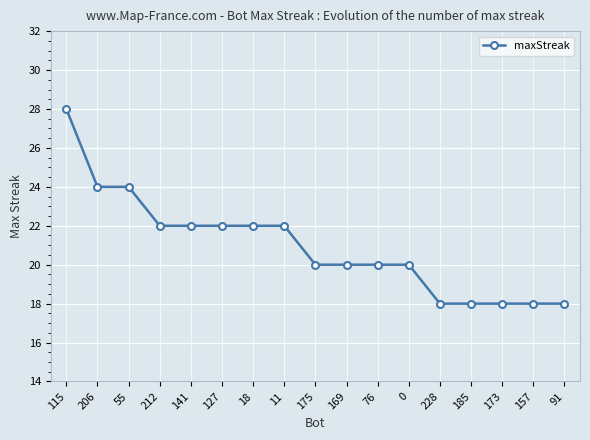

Does the chart display data point markers on the line(s)?

Yes